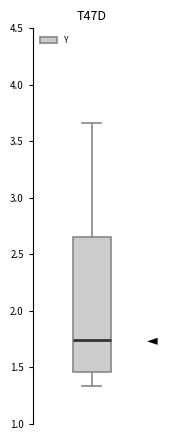

Where is the lower edge of the box on the y-axis? The values are not printed on the chart, so give them approximately, as read against the axis.

1.45